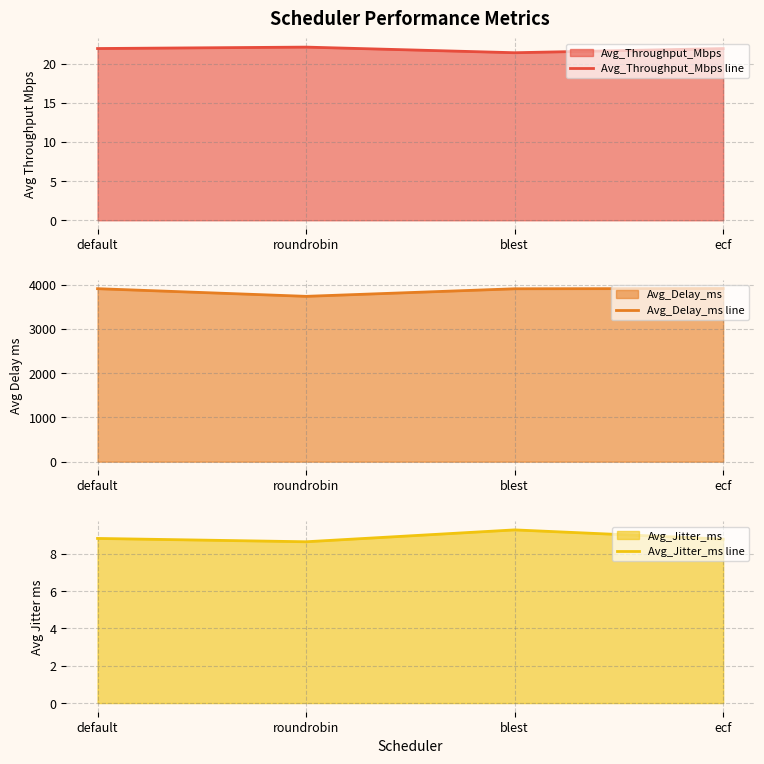

Is it true that Avg_Throughput_Mbps line equals 7.1 at default?

False